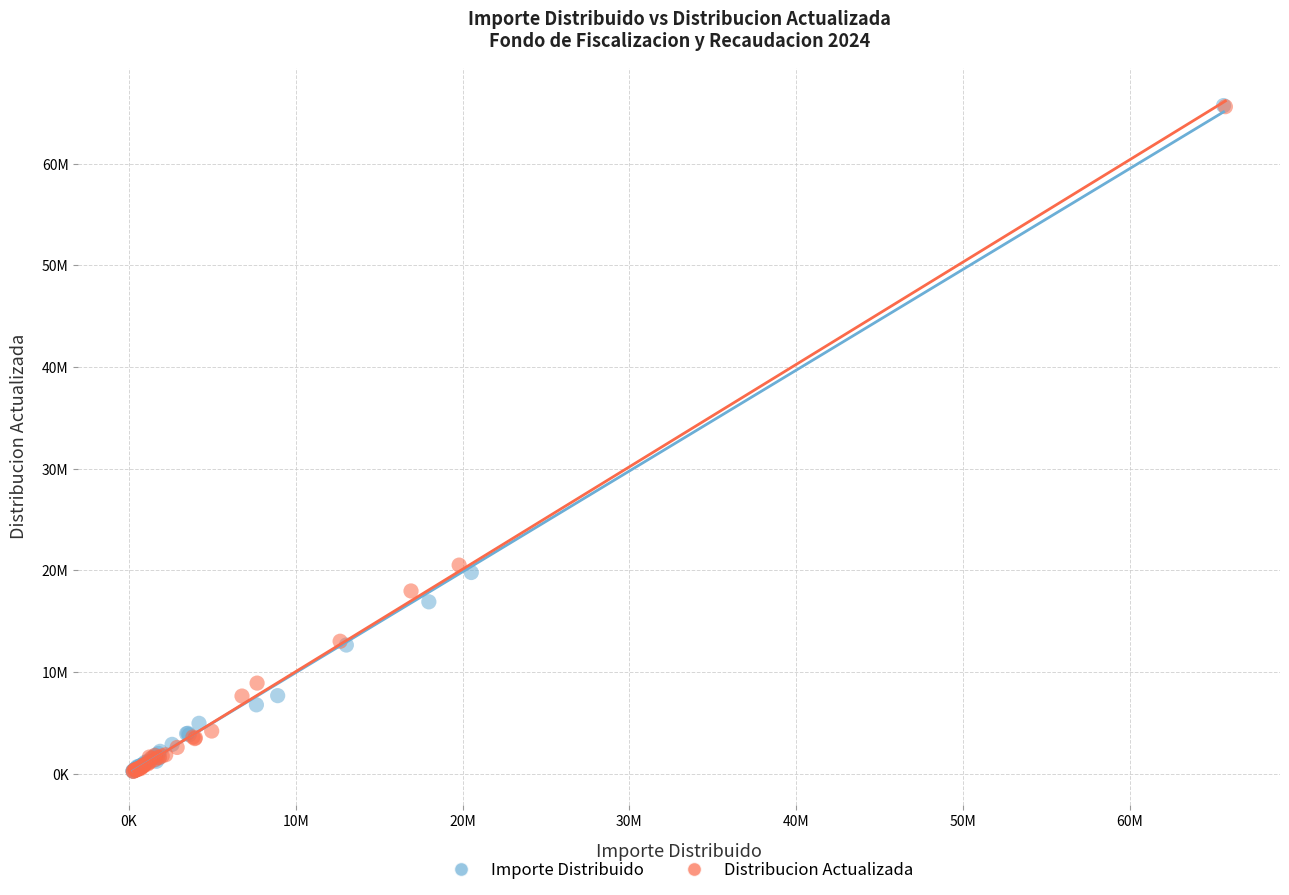

What are all the series names shown in the legend?

Importe Distribuido, Distribucion Actualizada